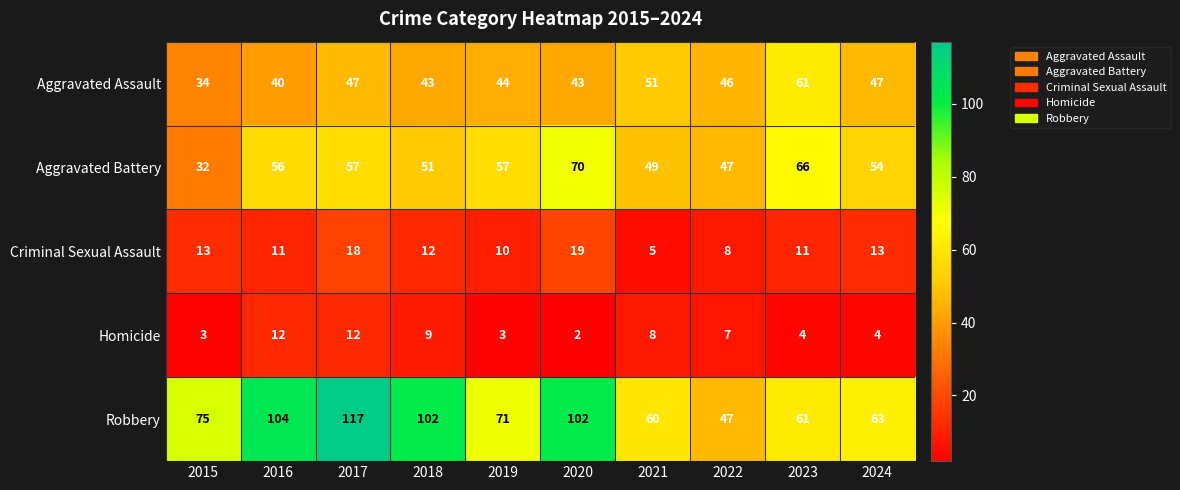

True or false: Criminal Sexual Assault has a value of 7 at 2018.

False